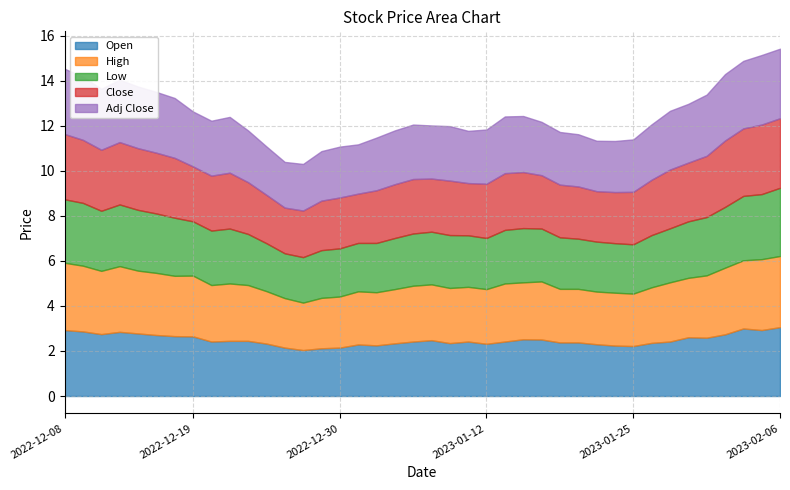

Reading right to left, extract all data points from this chart.

Open: 3.1	2.9	3.0	2.7	2.6	2.6	2.4	2.4	2.2	2.2	2.3	2.4	2.4	2.5	2.5	2.4	2.3	2.4	2.4	2.5	2.4	2.3	2.2	2.3	2.1	2.1	2.0	2.1	2.3	2.5	2.5	2.4	2.6	2.7	2.7	2.8	2.9	2.8	2.9	2.9
High: 3.2	3.1	3.0	3.0	2.8	2.6	2.6	2.5	2.3	2.4	2.3	2.4	2.4	2.6	2.5	2.6	2.4	2.4	2.5	2.5	2.5	2.4	2.4	2.4	2.3	2.2	2.1	2.2	2.3	2.5	2.5	2.5	2.7	2.7	2.8	2.8	2.9	2.8	2.9	3.0
Low: 3.0	2.9	2.9	2.7	2.6	2.5	2.4	2.3	2.2	2.2	2.2	2.2	2.3	2.4	2.4	2.4	2.3	2.3	2.4	2.3	2.3	2.3	2.2	2.1	2.1	2.1	2.0	2.0	2.1	2.3	2.4	2.4	2.4	2.6	2.6	2.7	2.7	2.7	2.8	2.8
Close: 3.1	3.1	3.0	3.0	2.7	2.6	2.6	2.5	2.3	2.3	2.2	2.3	2.3	2.4	2.5	2.5	2.4	2.3	2.4	2.4	2.4	2.4	2.3	2.2	2.3	2.2	2.1	2.0	2.1	2.3	2.5	2.4	2.4	2.7	2.7	2.7	2.8	2.7	2.8	2.9
Adj Close: 3.1	3.1	3.0	3.0	2.7	2.6	2.6	2.5	2.3	2.3	2.2	2.3	2.3	2.4	2.5	2.5	2.4	2.3	2.4	2.4	2.4	2.4	2.3	2.2	2.3	2.2	2.1	2.0	2.1	2.3	2.5	2.4	2.4	2.7	2.7	2.7	2.8	2.7	2.8	2.9